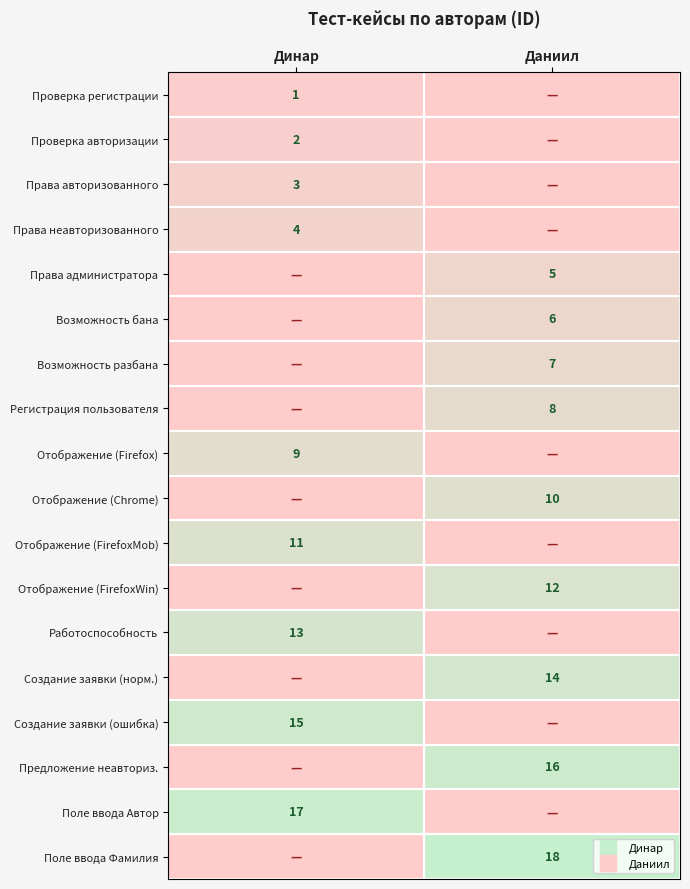

What is the total value across all series at Динар?

75